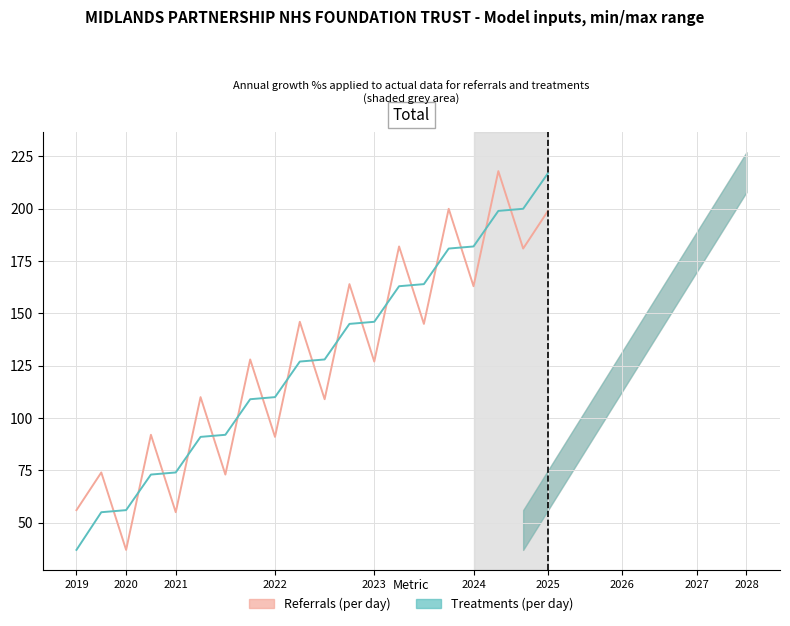

What is the smallest value displayed?

37